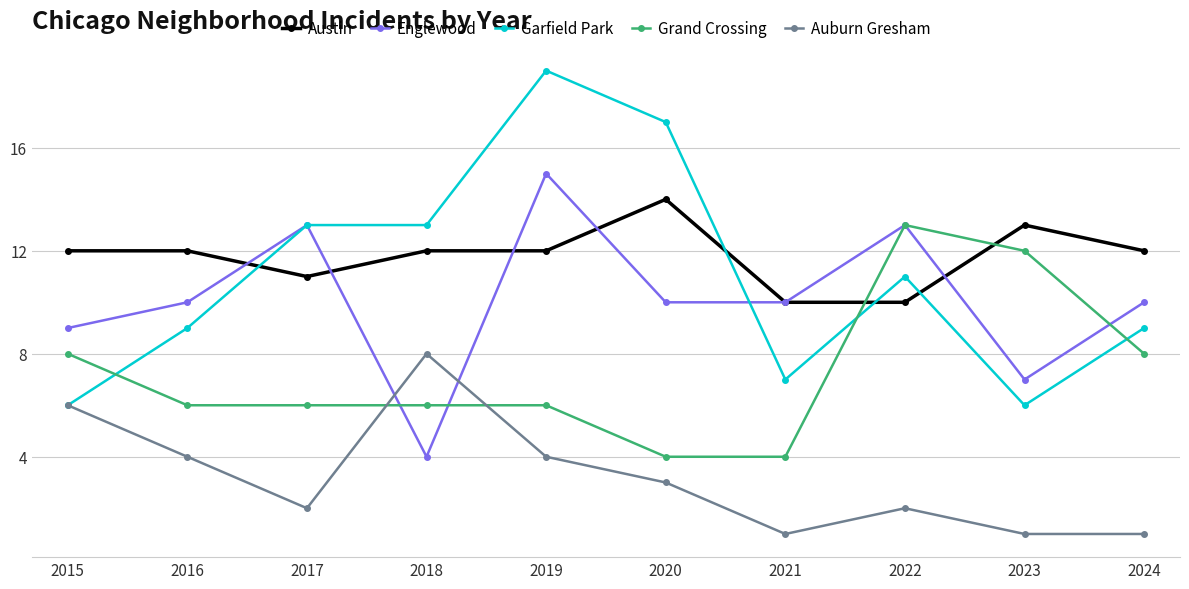

How many lines are shown in the chart?

5